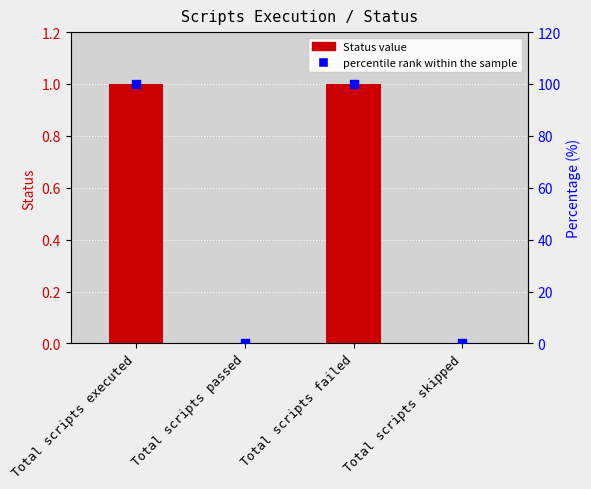

At which category is the sum across all series the highest?

Total scripts executed